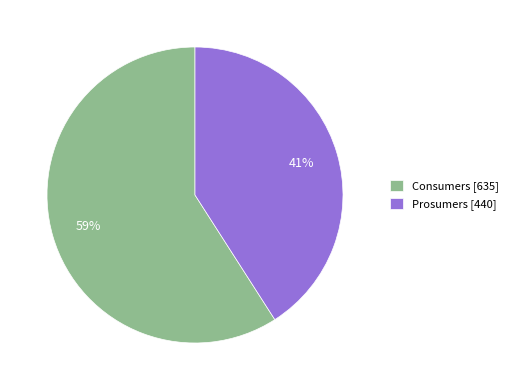

Rank the categories by value from lowest to highest.

Prosumers, Consumers